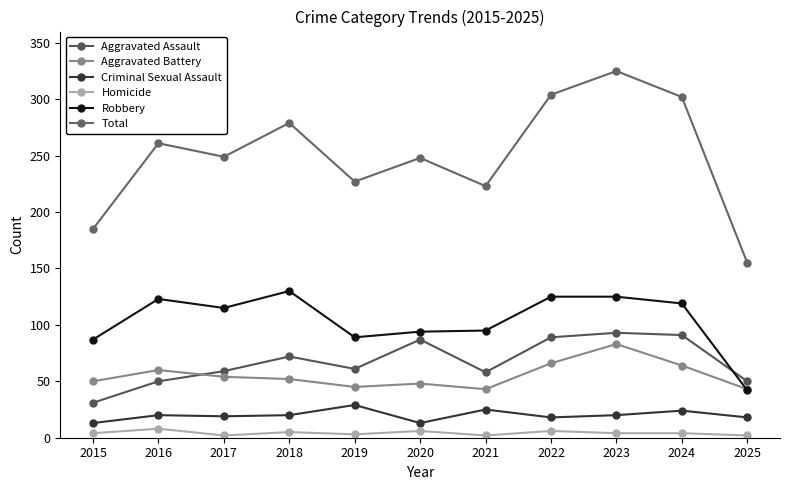

At which category does Aggravated Assault reach its first local valley?

2019